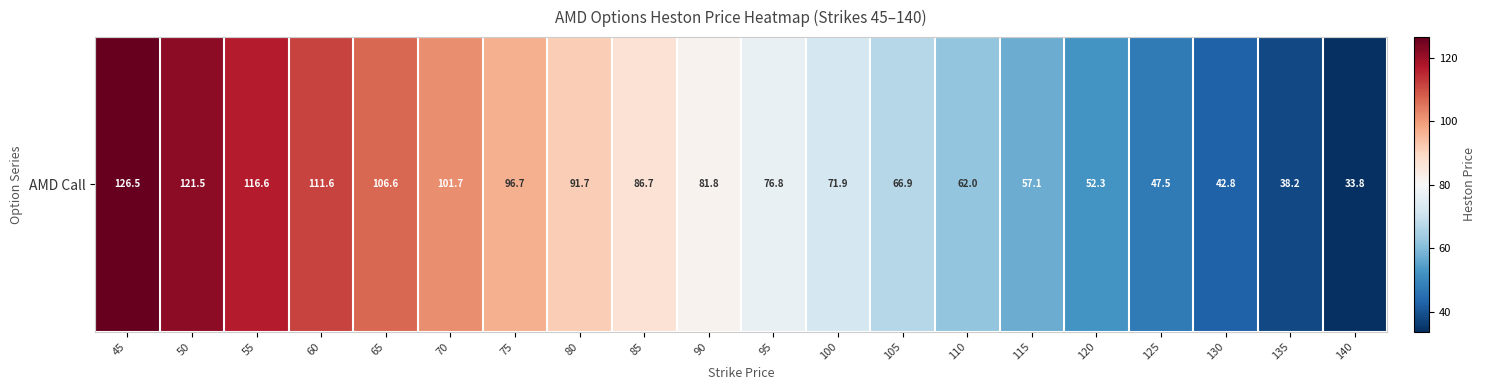

What is the difference between the values at 115 and 60?

54.5